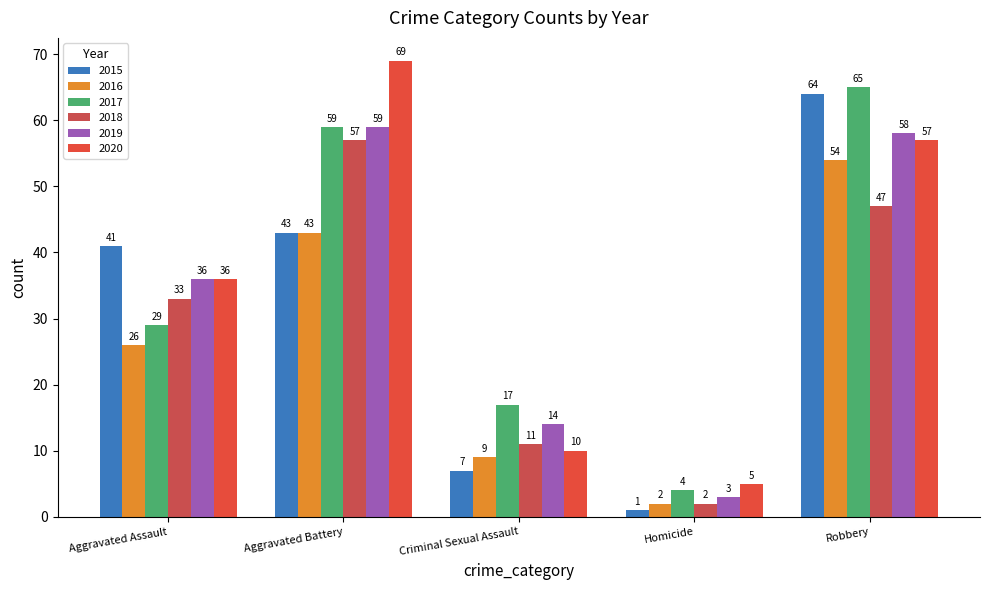

What is the difference between the second highest and minimum values in the 2020 series?

52